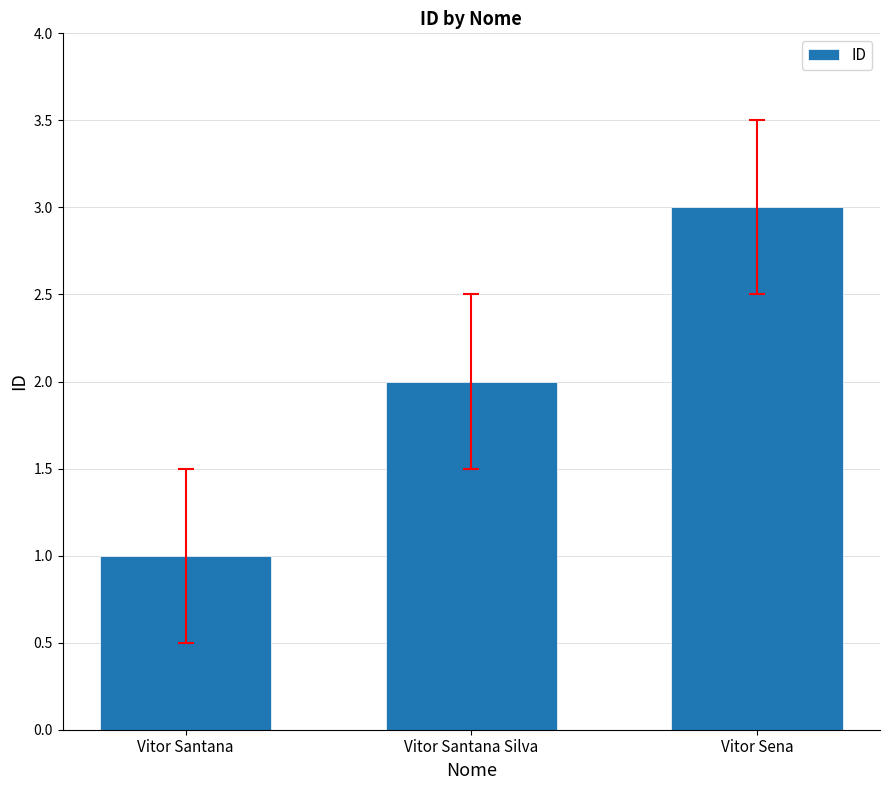

What position from the right is Vitor Santana?

3